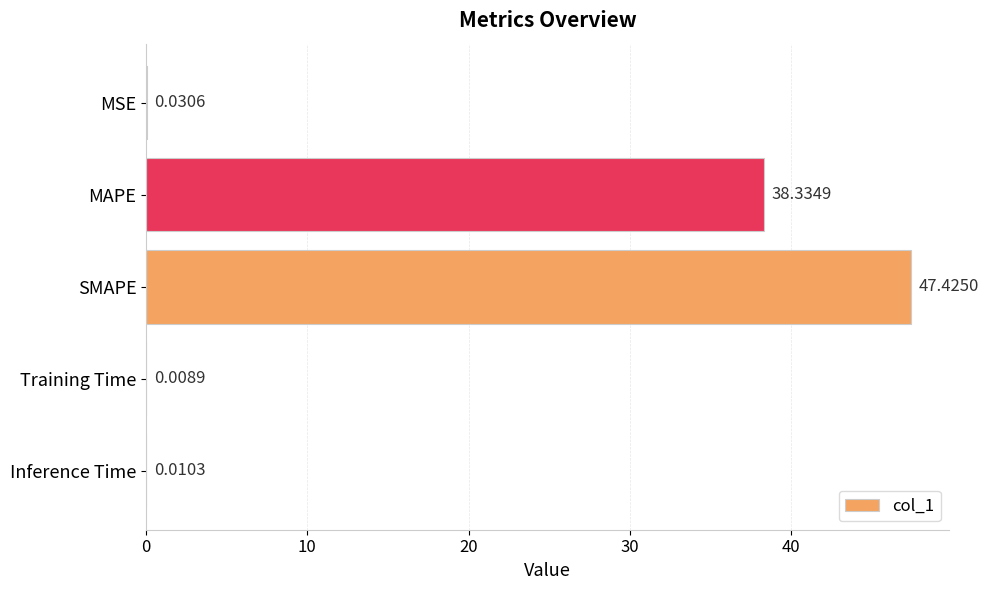

Between SMAPE and Training Time, which is larger?

SMAPE